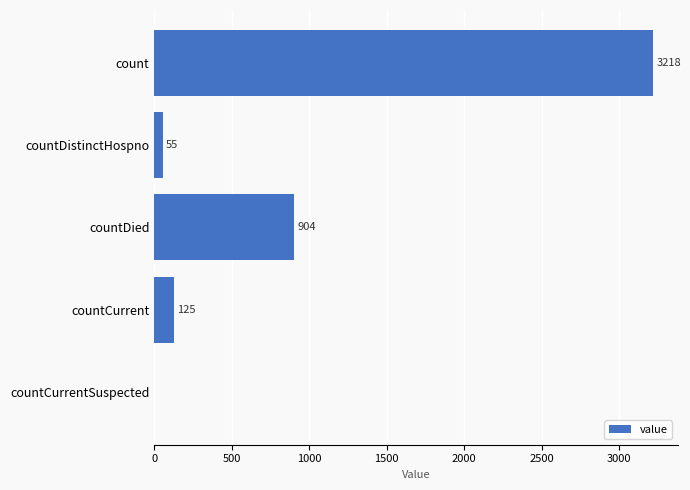

How many distinct data groups are displayed?

1